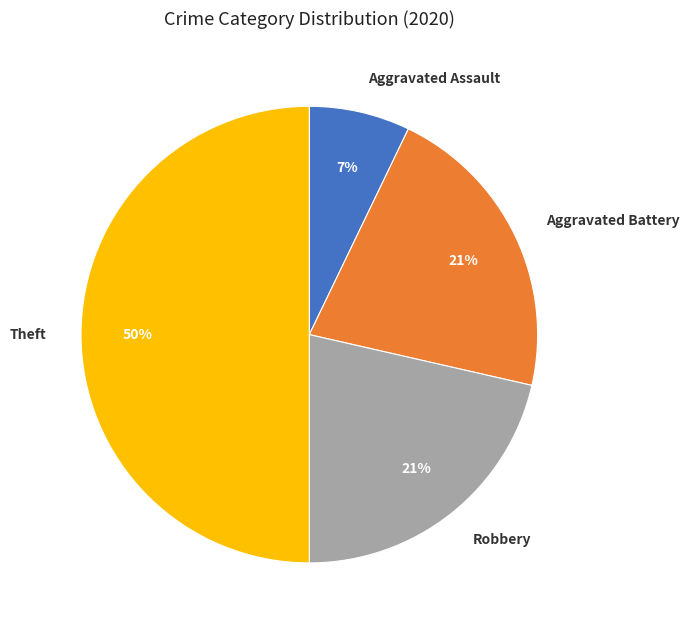

How many segments does this pie chart have?

4